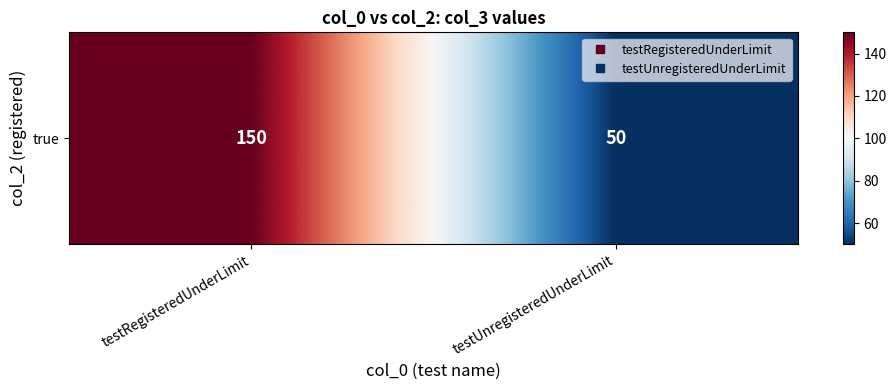

True or false: the data shows 50 at testUnregisteredUnderLimit.

True